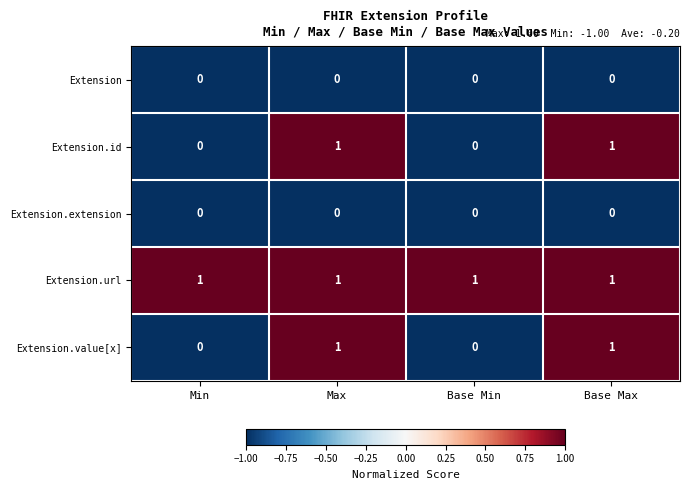

The value of Extension.value[x] at Base Max is 1. True or false?

True